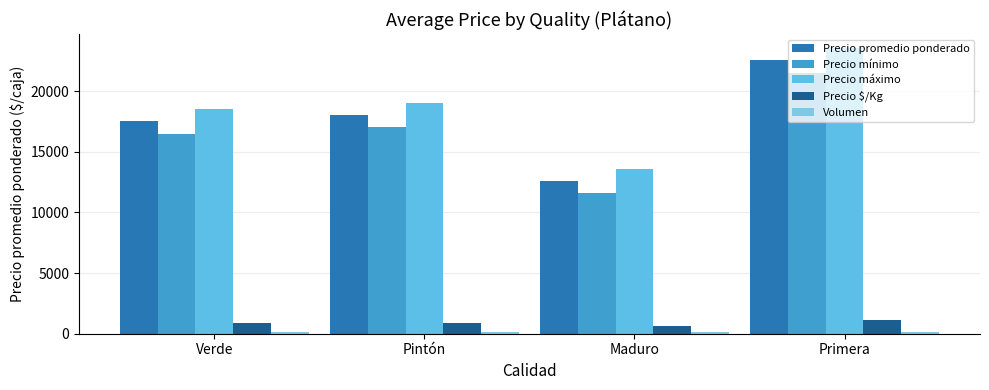

What is the difference between the maximum and minimum values in the Precio promedio ponderado series?

9950